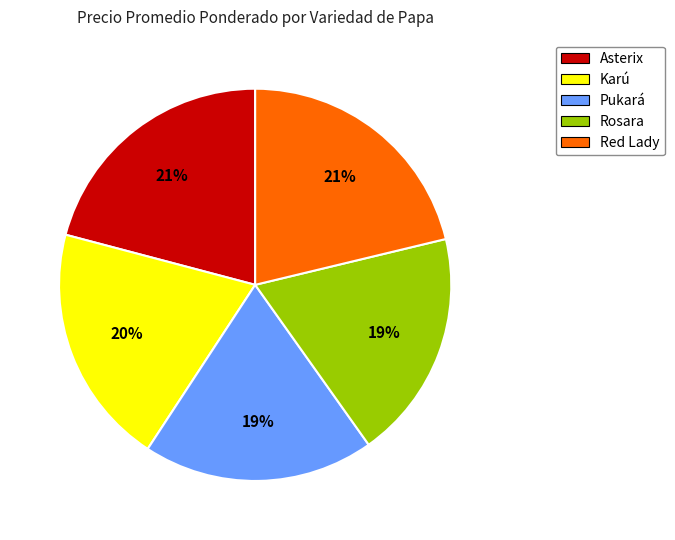

Is Asterix the majority of the pie?

No